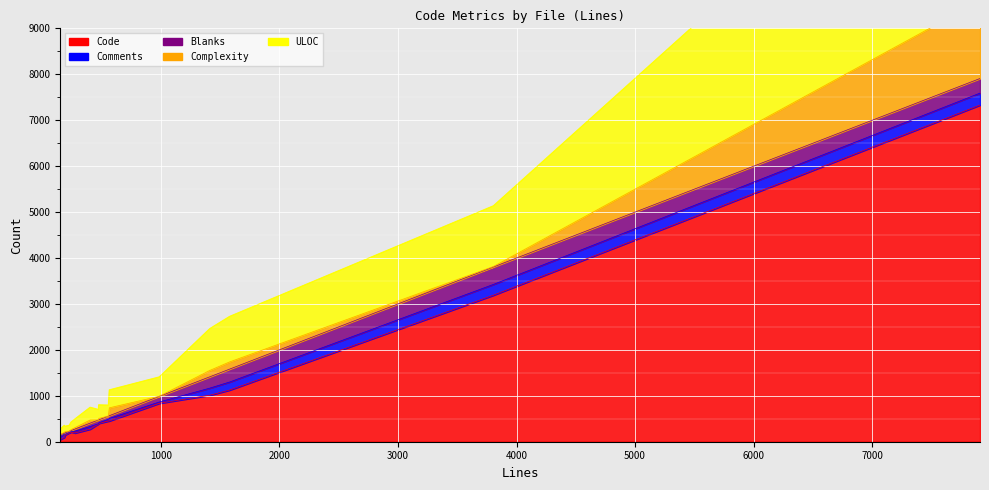

The Comments series shows 118 at application.rb. True or false?

False